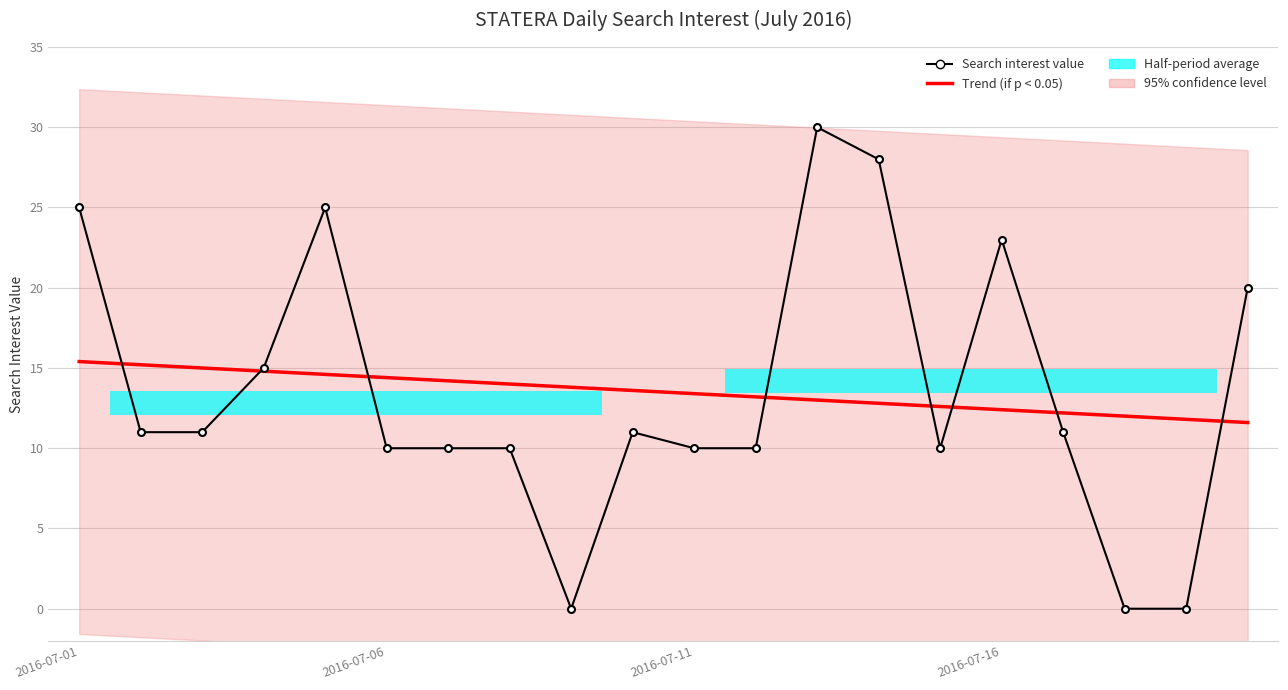

Which series changed the most between 9 and 19?

Search interest value